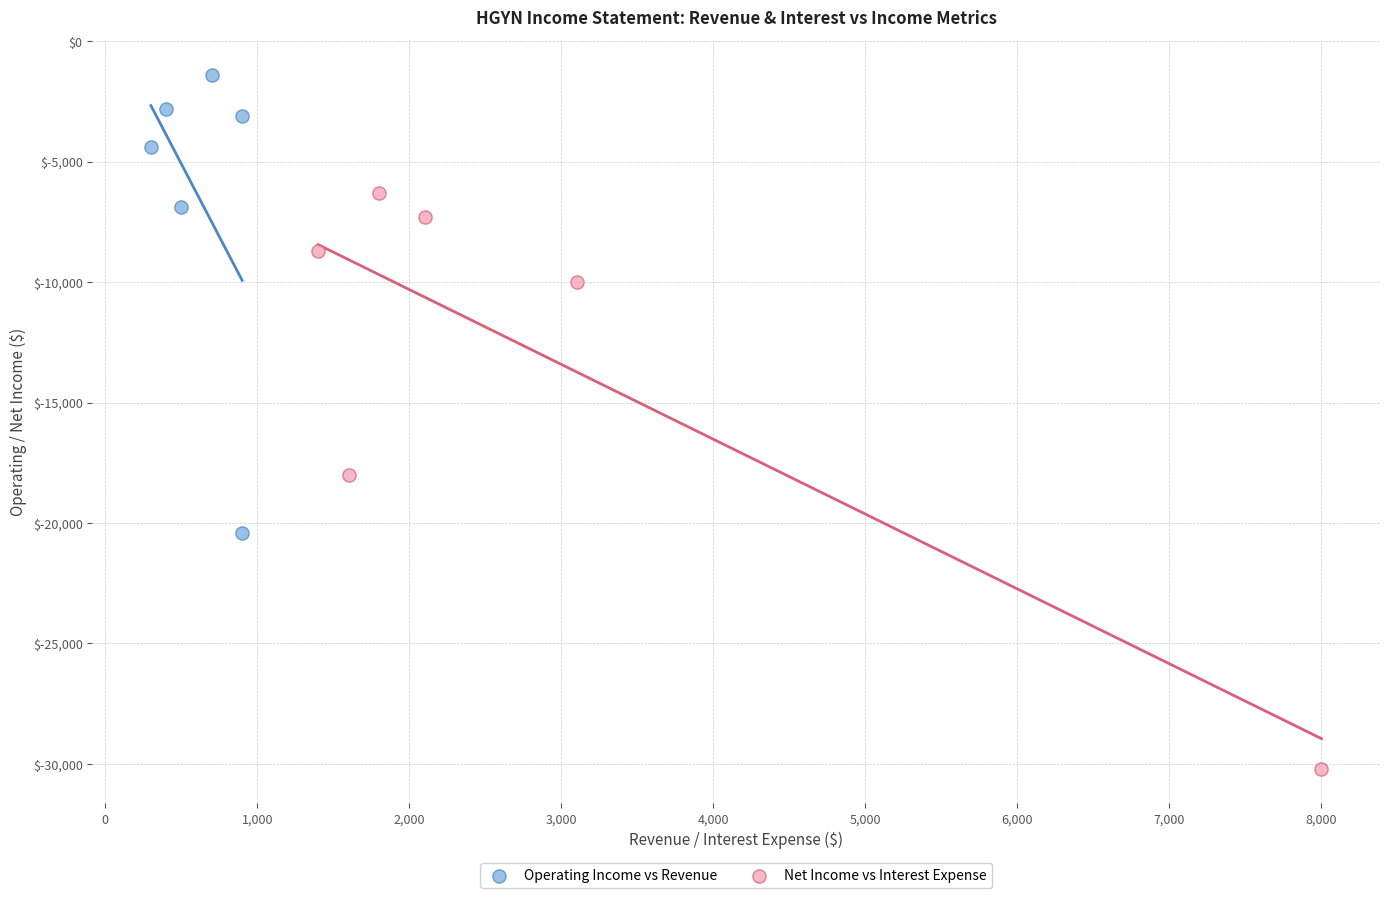

Which series contains the lowest Y value?

Net Income vs Interest Expense